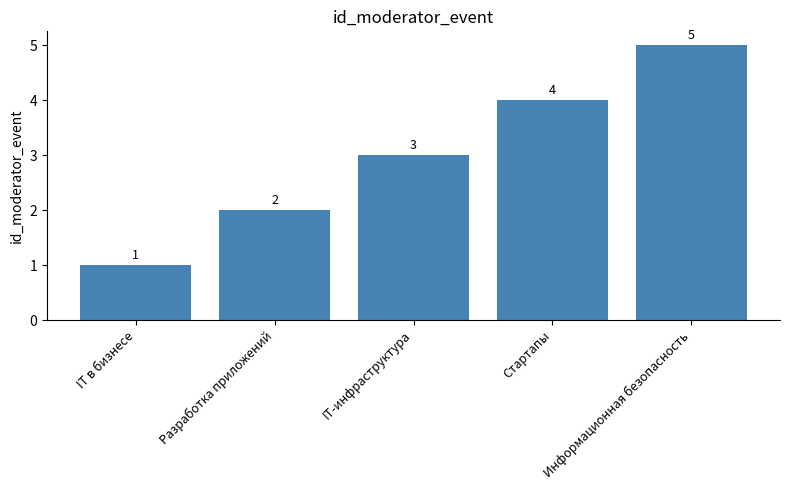

At which label is the value closest to 3?

IT-инфраструктура